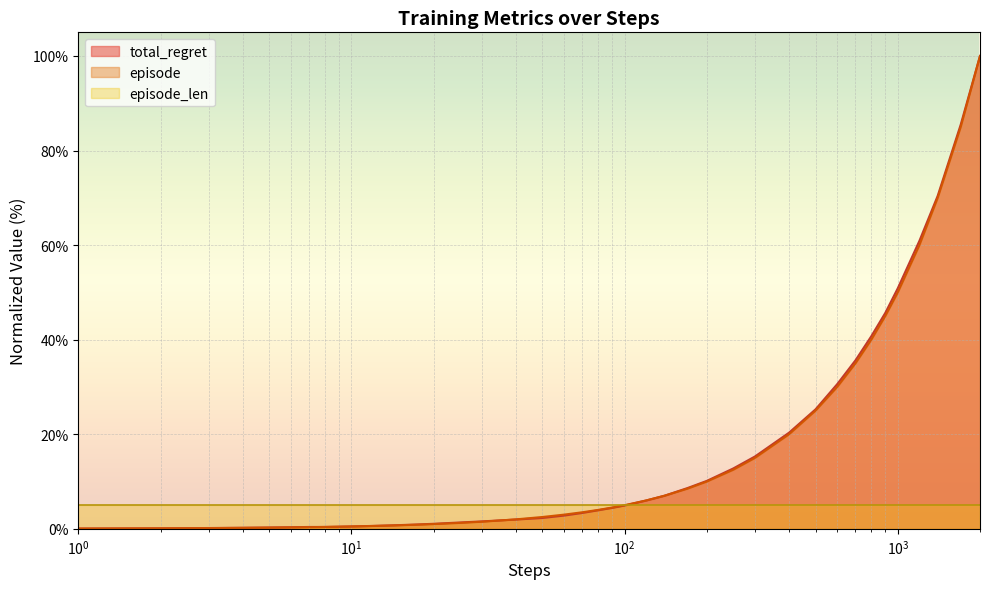

What is the sum of the episode values at 40 and 200?

12.0